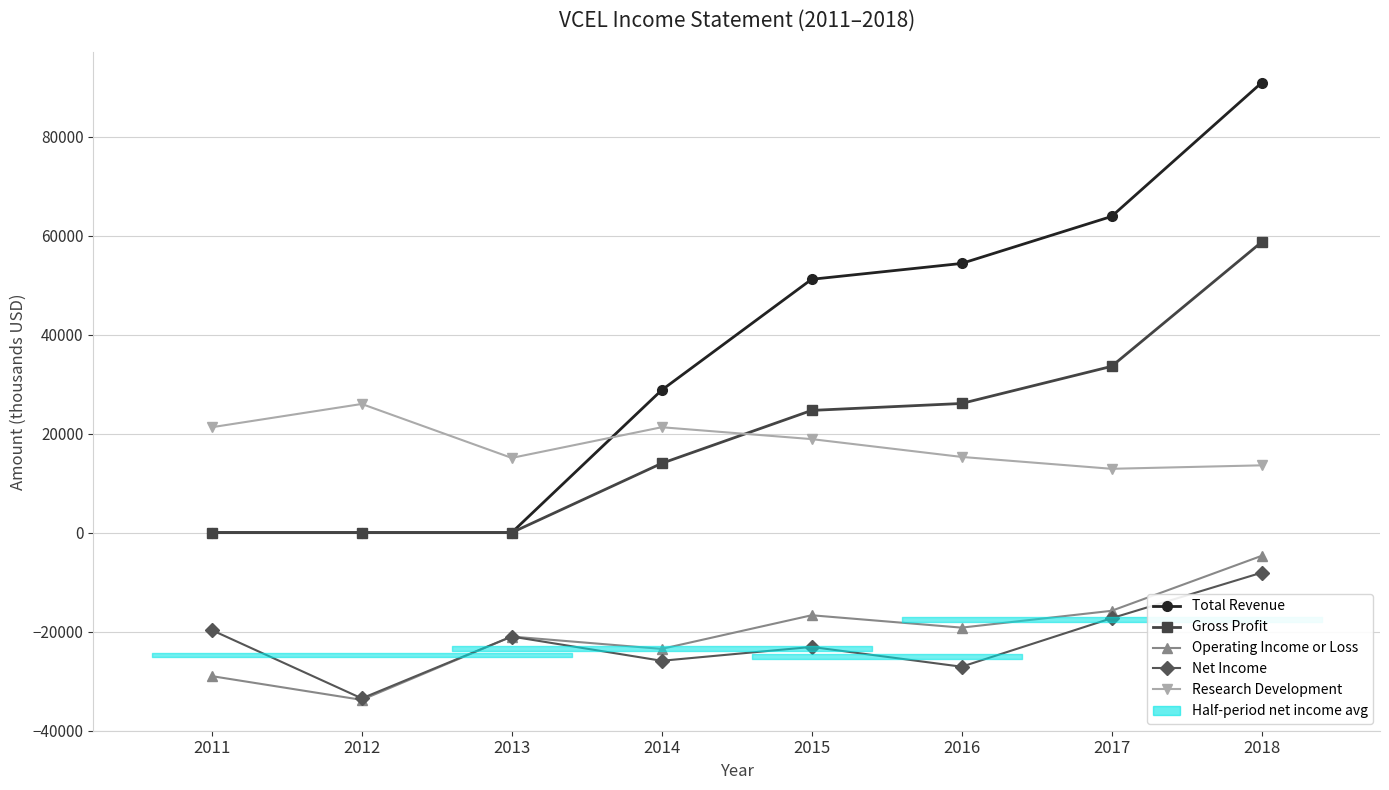

At 2018, list the series in order from smallest to largest.

Net Income, Operating Income or Loss, Research Development, Gross Profit, Total Revenue